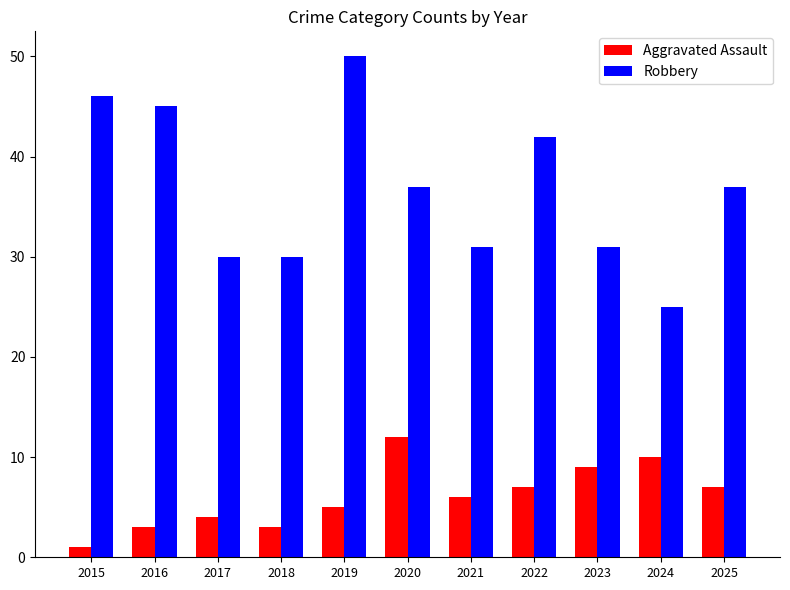

Rank the series at 2025 from highest to lowest value.

Robbery, Aggravated Assault